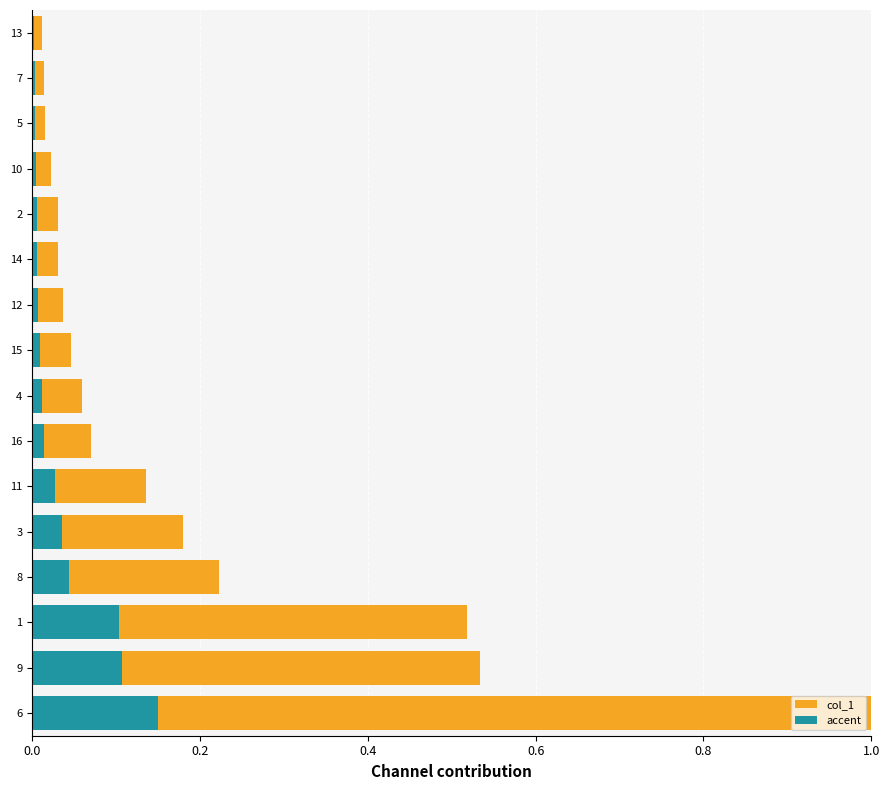

What is the average value?

0.2